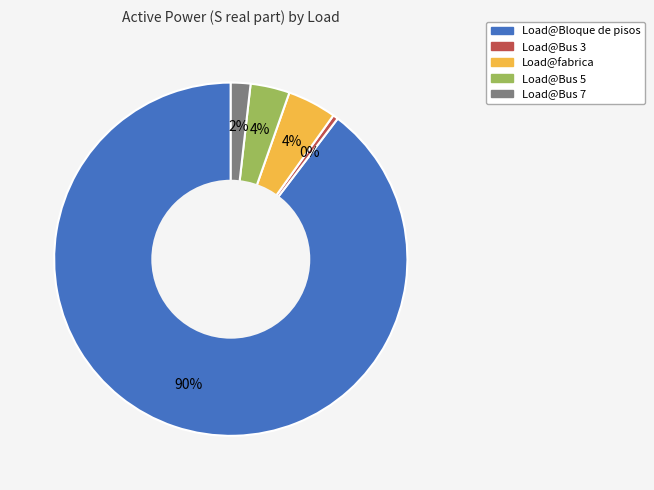

Is there any slice that represents more than half of the pie?

Yes